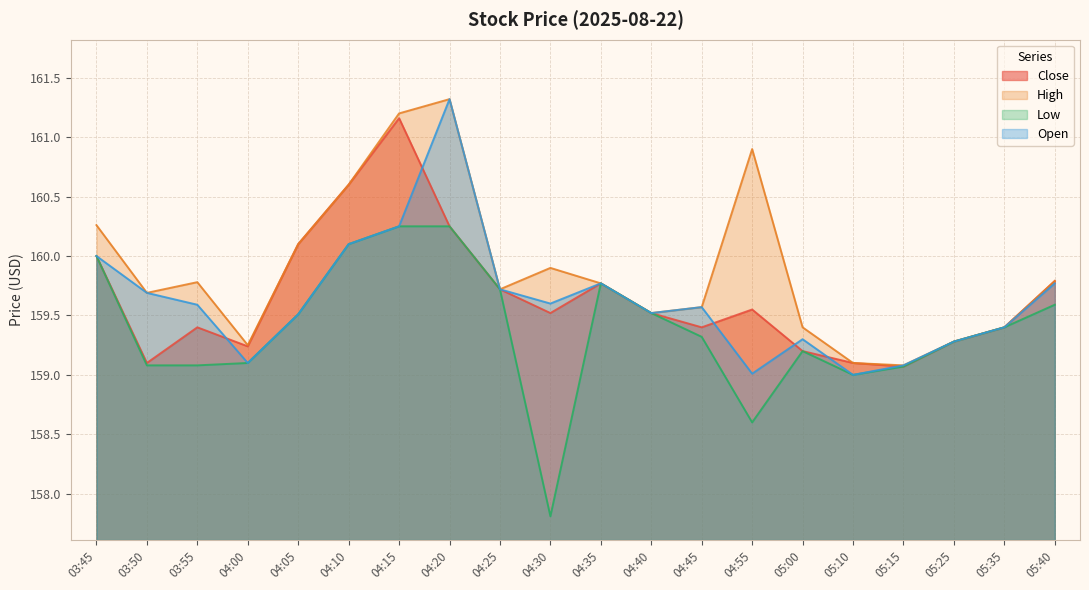

How many interior local peaks does the Low series have?

2